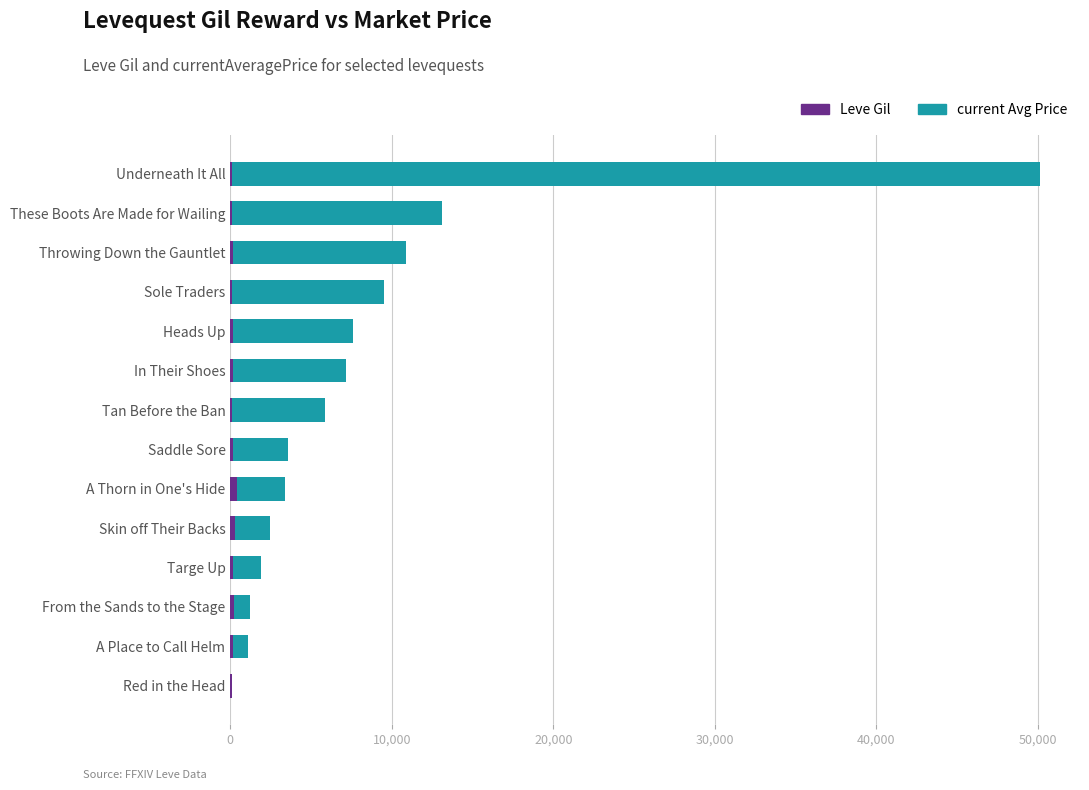

At which category is the sum across all series the highest?

Underneath It All